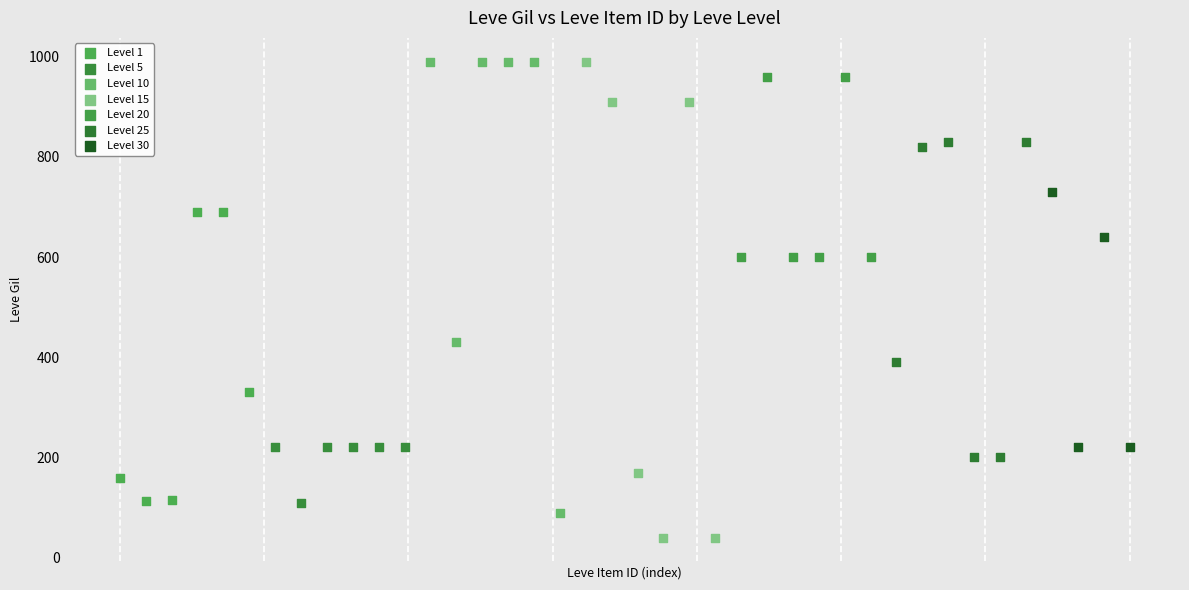

What are all the series names shown in the legend?

Level 1, Level 5, Level 10, Level 15, Level 20, Level 25, Level 30